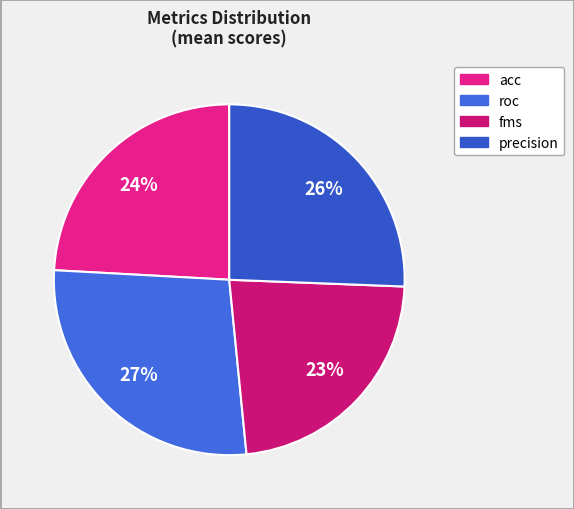

Do precision and acc together represent more than half of the pie?

No